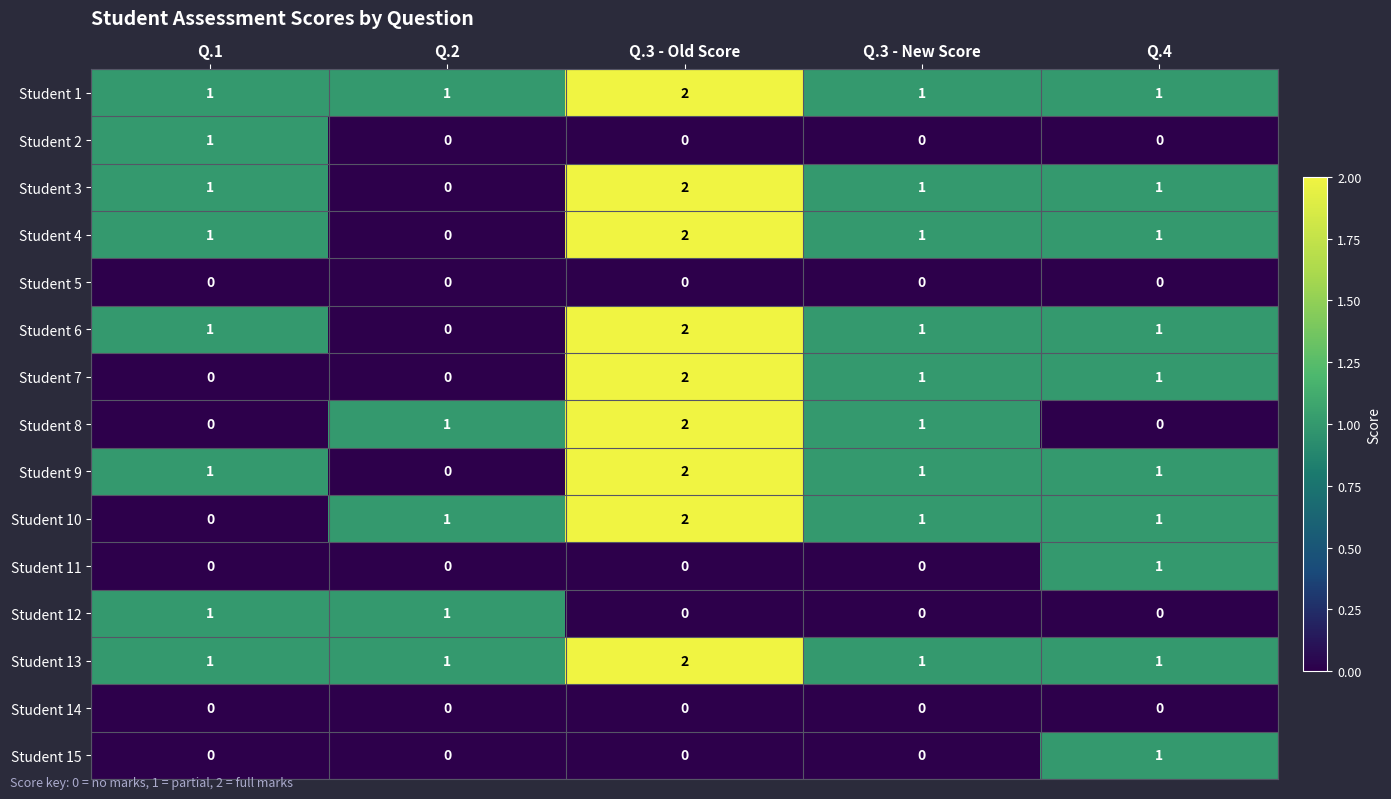

At which category is the sum across all series the highest?

Q.3 - Old Score